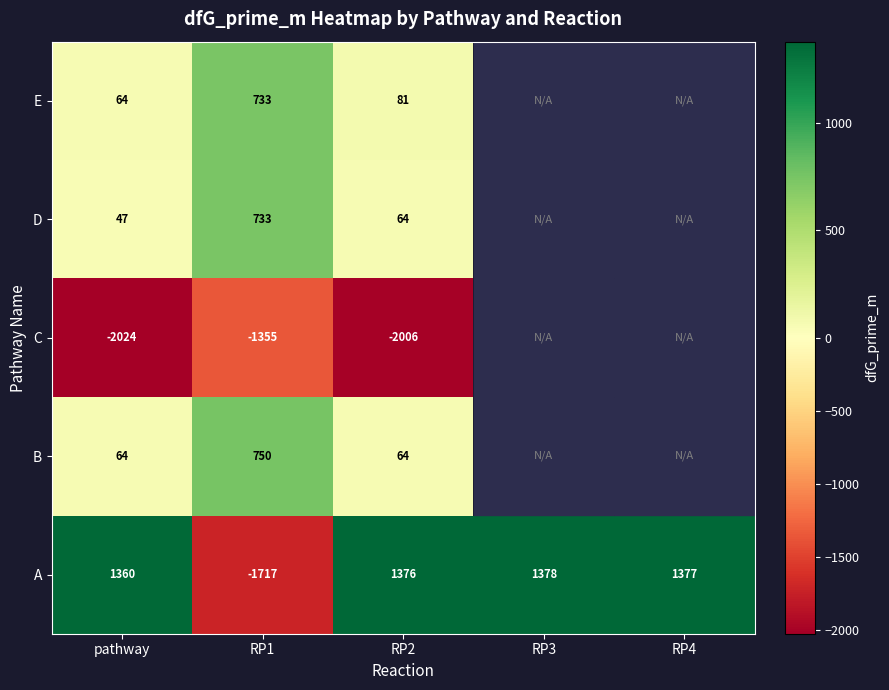

Is the value of E at RP1 greater than the value of A at RP3?

No